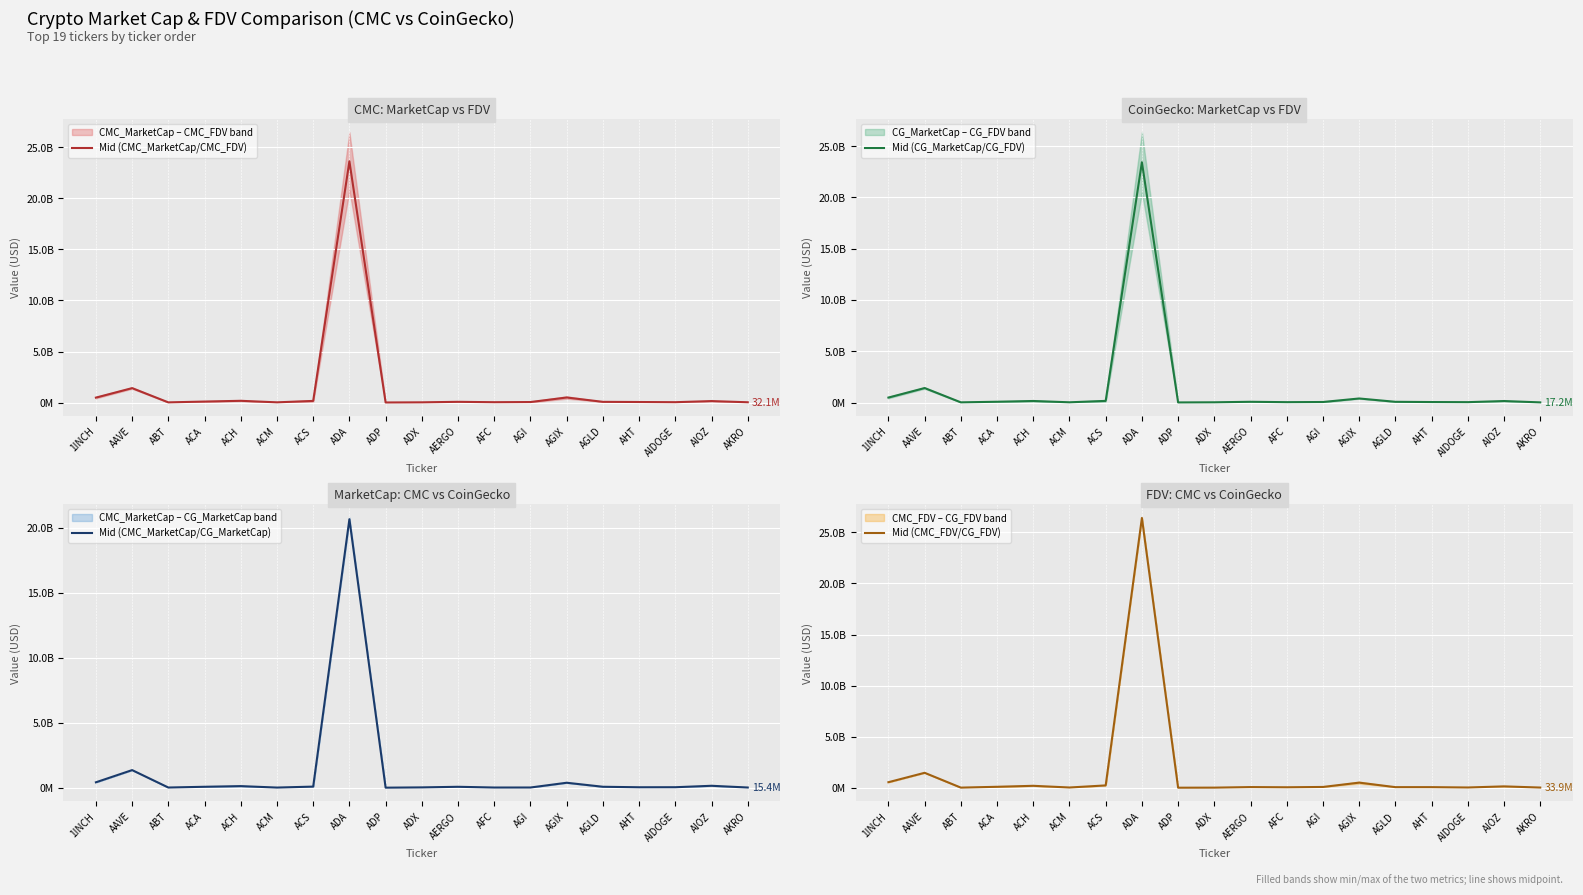

Where does the Mid (CMC_MarketCap/CG_MarketCap) series first go above 71569829?

1INCH